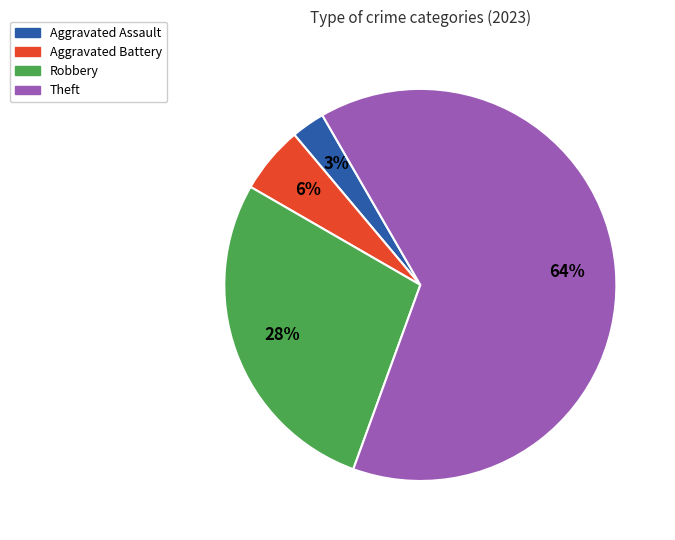

To the nearest percent, what is the average slice percentage?

25%